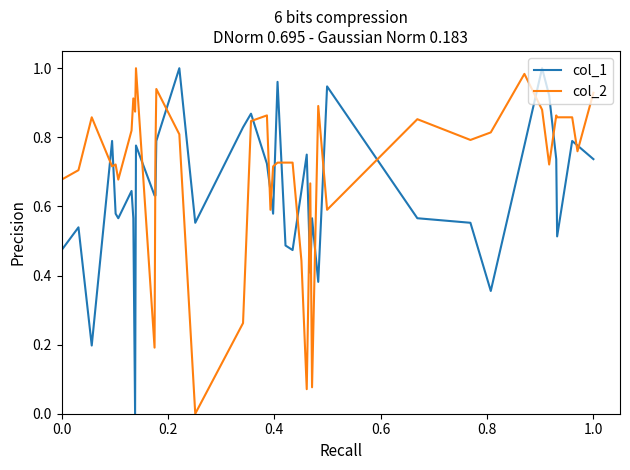

Which series has the largest total across all categories?

col_2